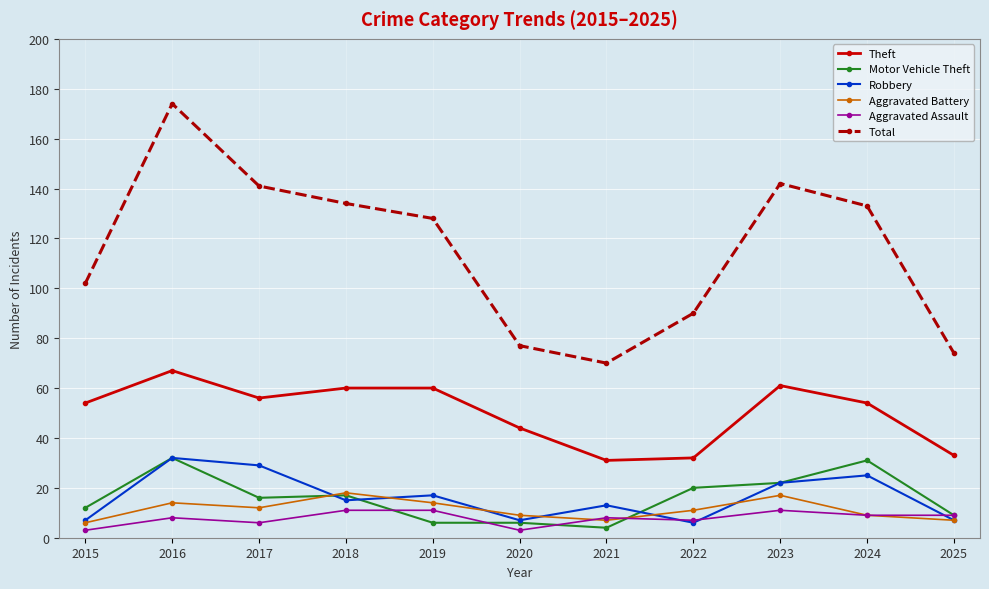

In Total, how many points are higher than both neighbors (excluding endpoints)?

2